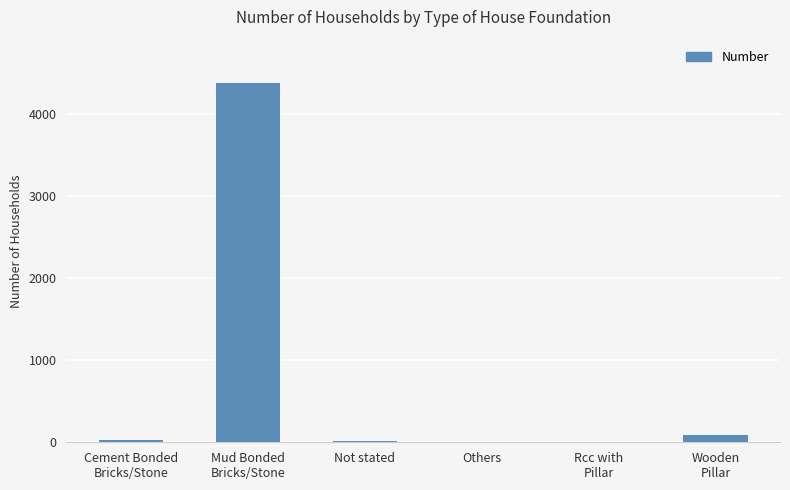

What is the sum of all values?

4508